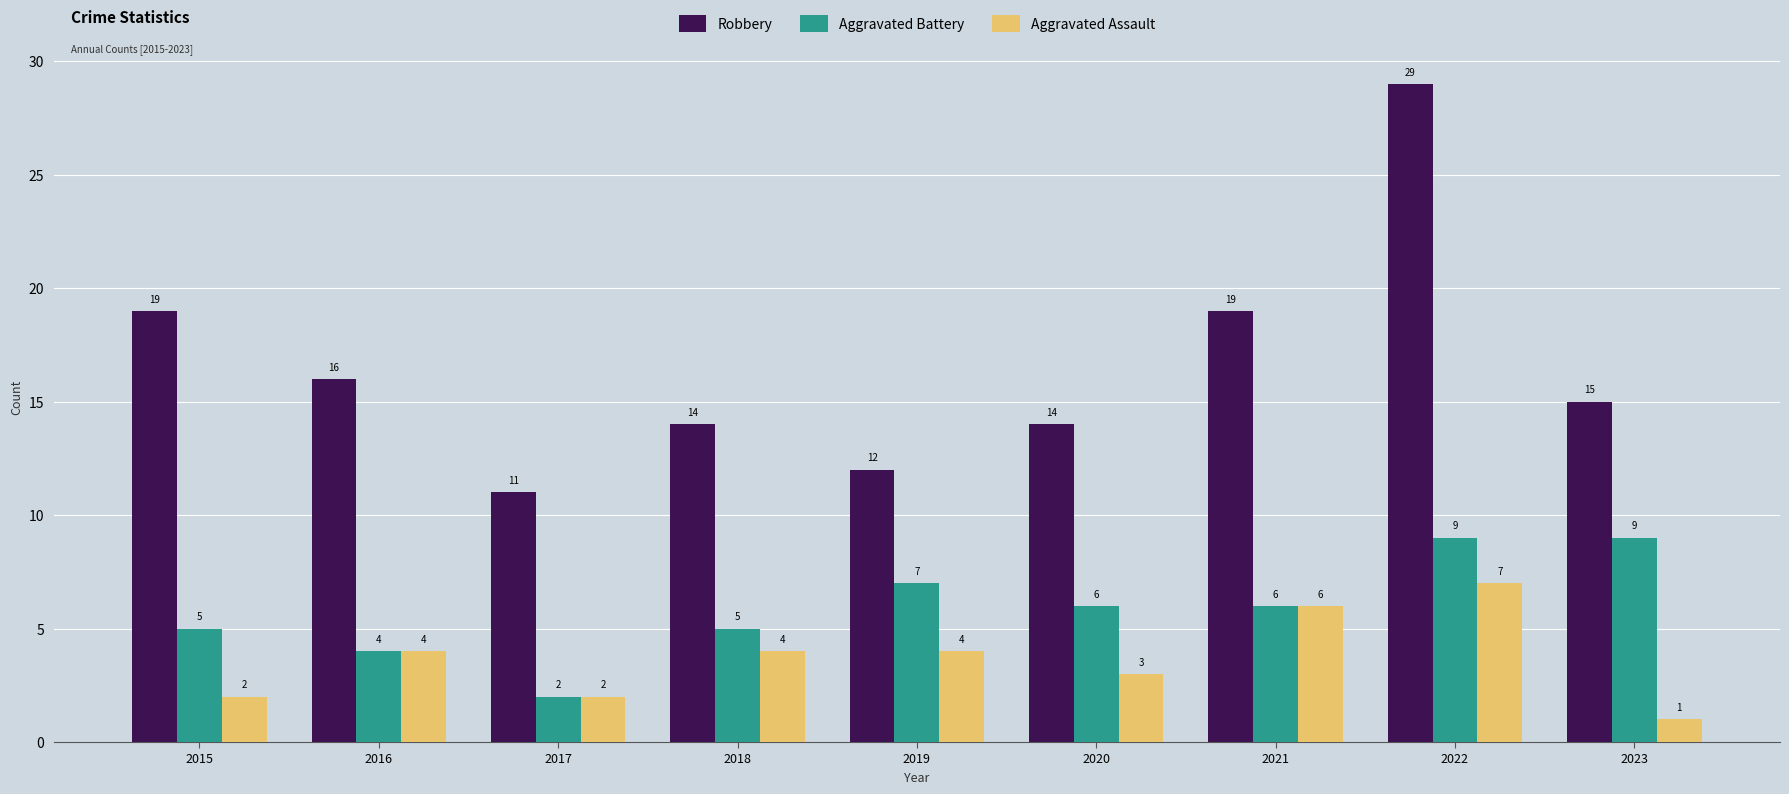

What is the approximate value of Aggravated Battery at 2018?

5